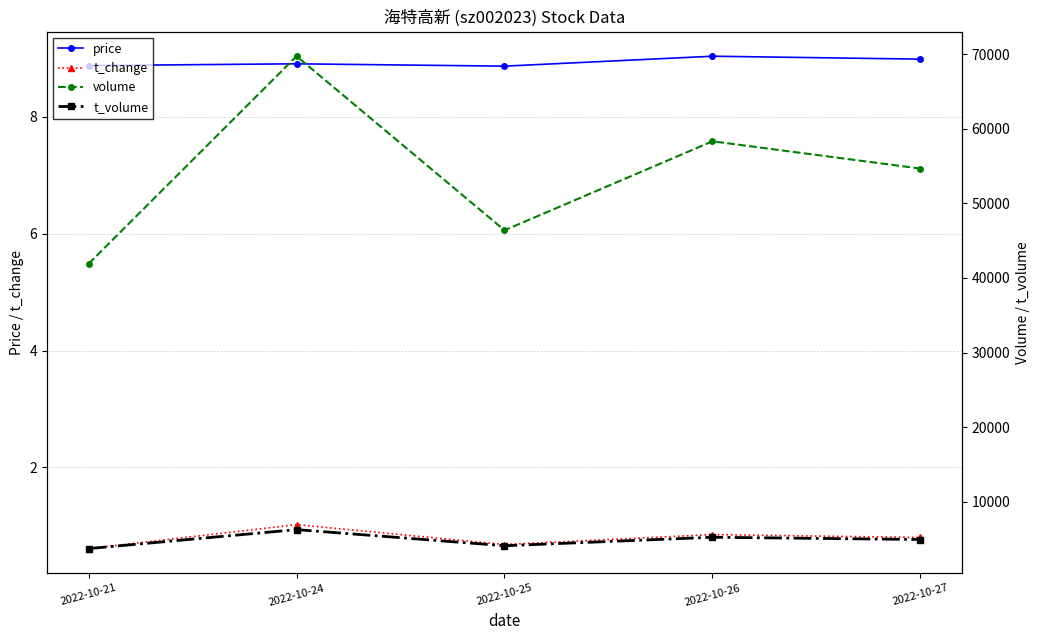

What is the approximate value of t_volume at 2022-10-26?

5247.0